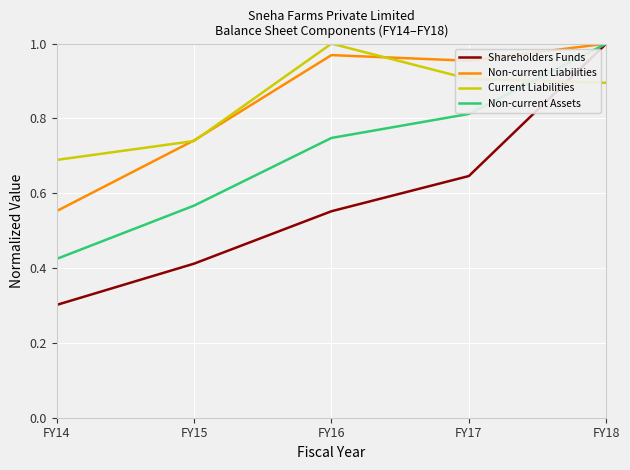

At which label is Non-current Assets closest to 0?

FY14